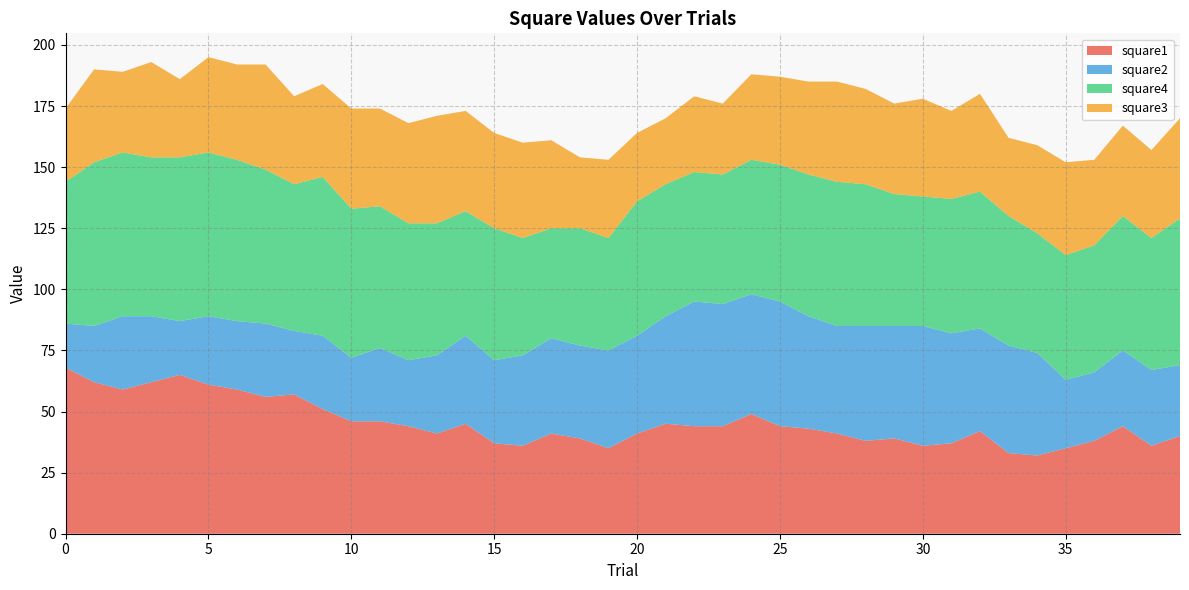

Reading right to left, what are all the values shown in this chart?

square1: 40	36	44	38	35	32	33	42	37	36	39	38	41	43	44	49	44	44	45	41	35	39	41	36	37	45	41	44	46	46	51	57	56	59	61	65	62	59	62	68
square2: 29	31	31	28	28	42	44	42	45	49	46	47	44	46	51	49	50	51	44	40	40	38	39	37	34	36	32	27	30	26	30	26	30	28	28	22	27	30	23	18
square4: 60	54	55	52	51	49	53	56	55	53	54	58	59	58	56	55	53	53	54	55	46	48	45	48	54	51	54	56	58	61	65	60	63	66	67	67	65	67	67	58
square3: 41	36	37	35	38	36	32	40	36	40	37	39	41	38	36	35	29	31	27	28	32	29	36	39	39	41	44	41	40	41	38	36	43	39	39	32	39	33	38	30